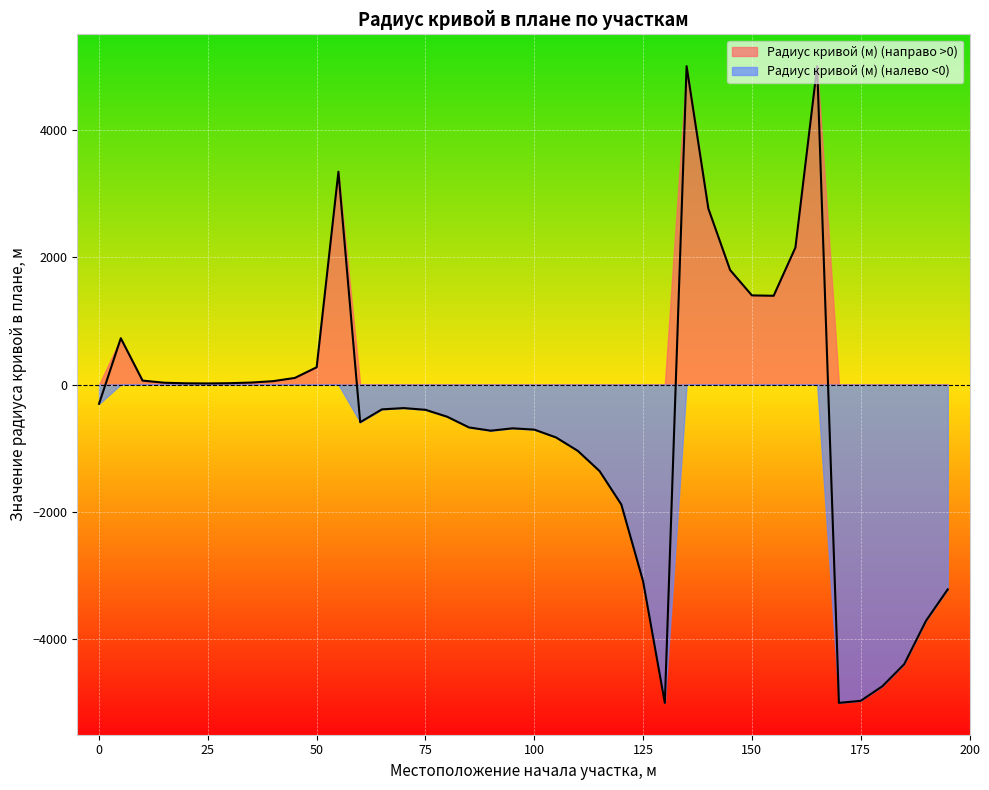

List the series in order of their peak value, lowest first.

Радиус кривой (м) (налево <0), Радиус кривой (м) (направо >0)